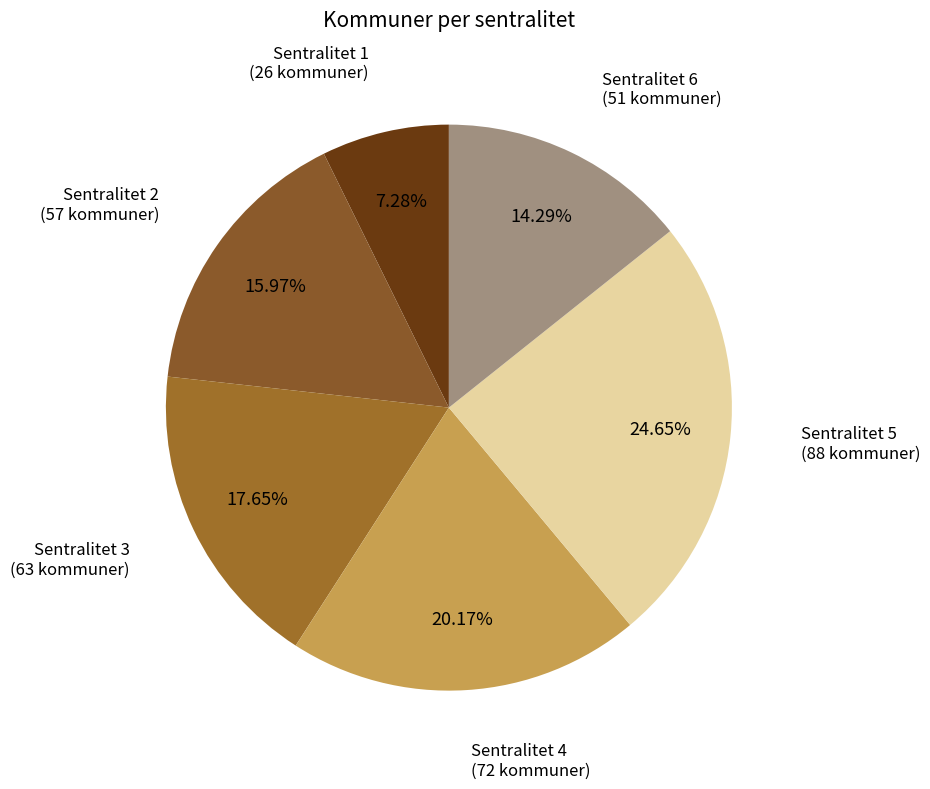

How many segments does this pie chart have?

6